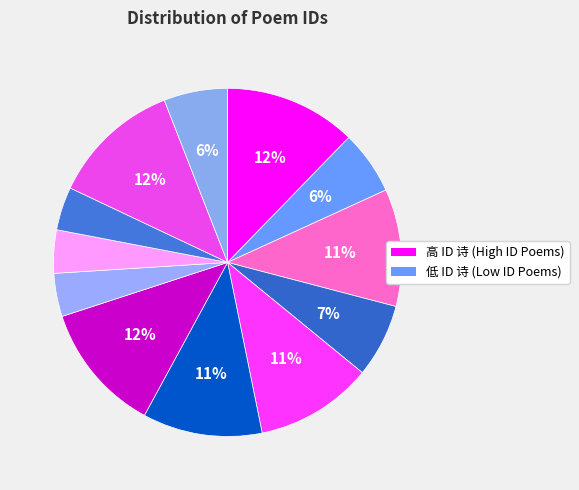

Count the number of slices in the pie.

12